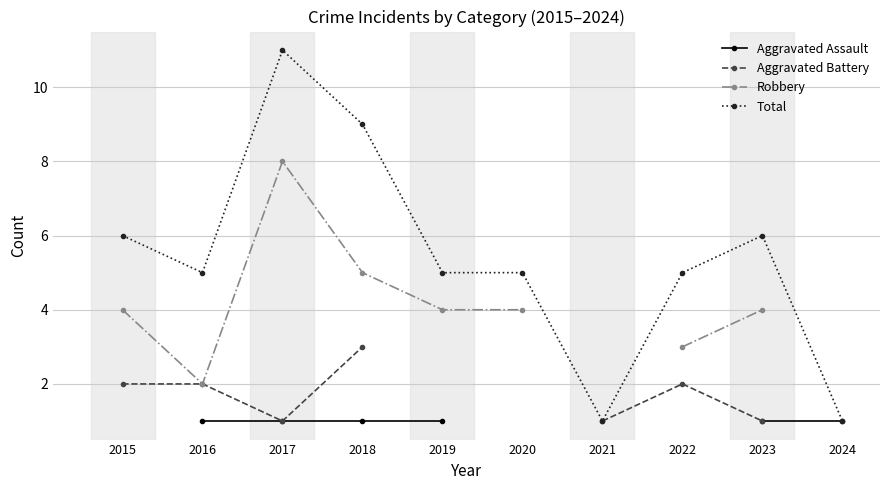

What is the value of the Aggravated Assault point at the 3rd from the left?

1.0